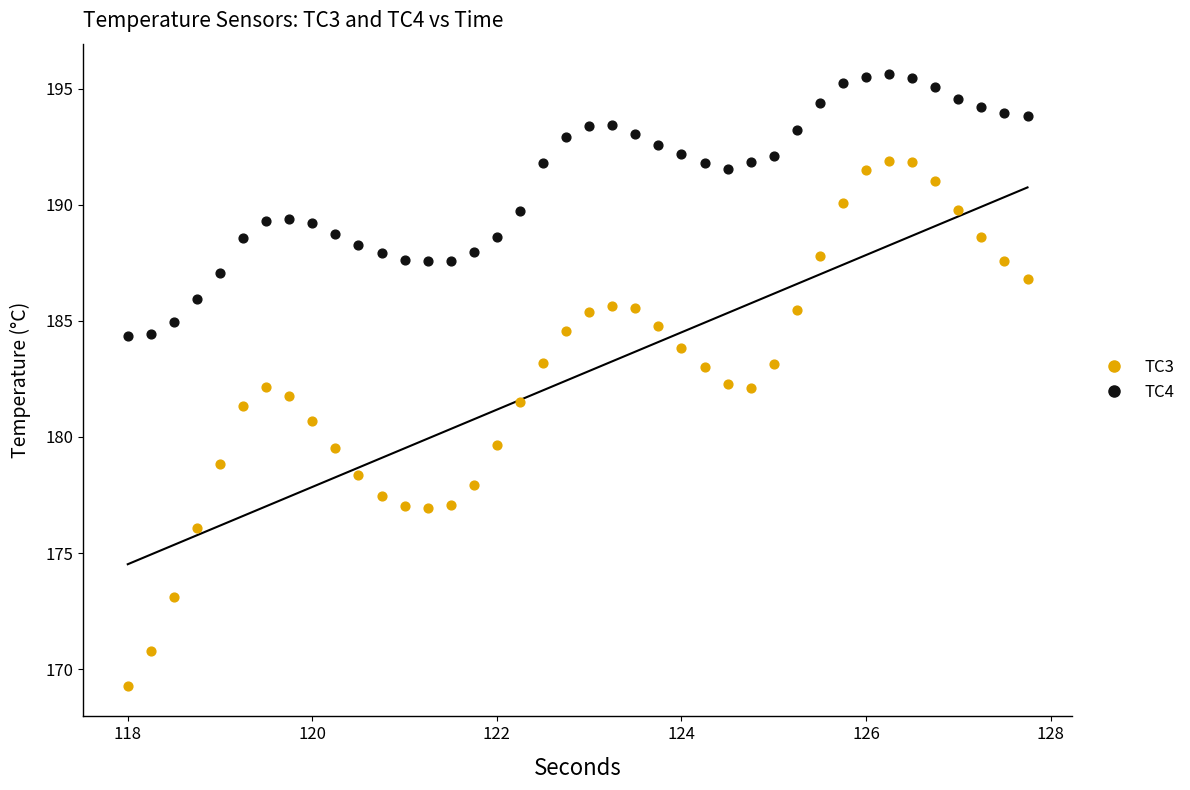

What are all the series names shown in the legend?

TC3, TC4